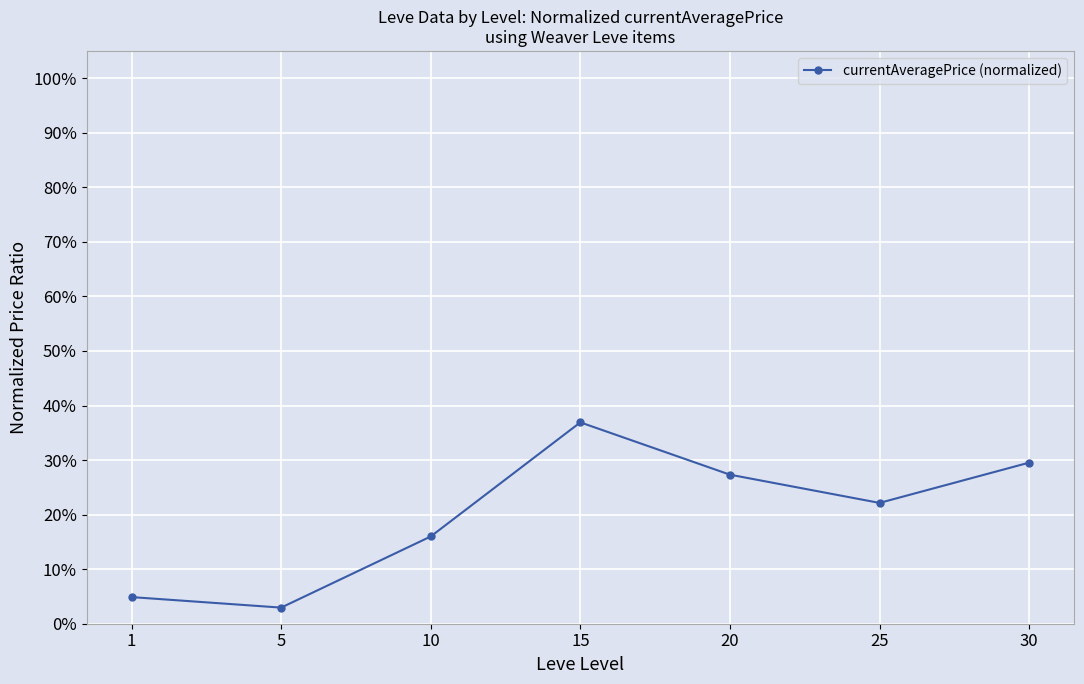

What is the greatest value displayed?

0.4